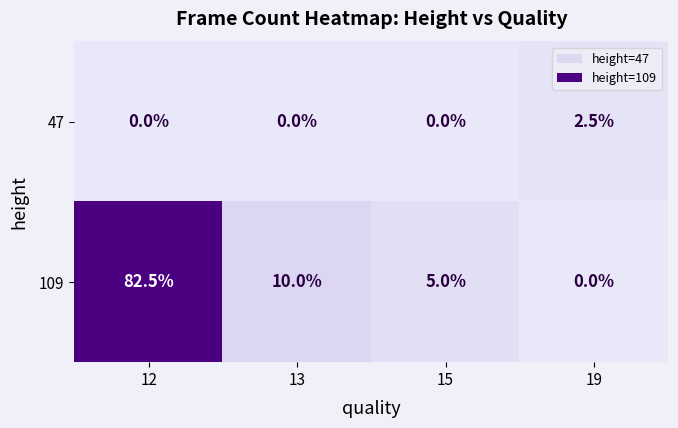

What is the difference between the highest and lowest values at 12?

82.5